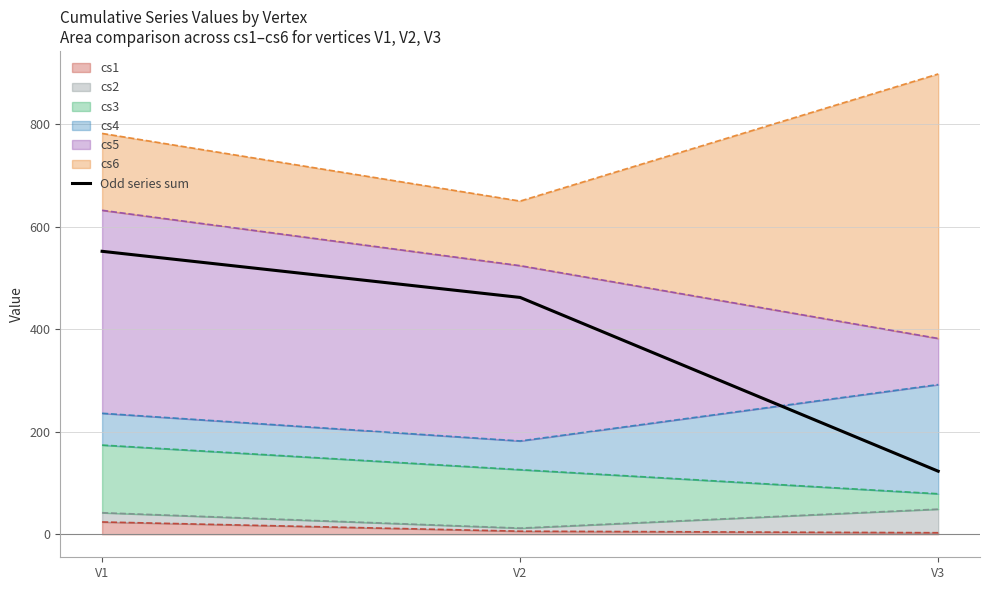

What is the difference between the maximum and minimum values?

429